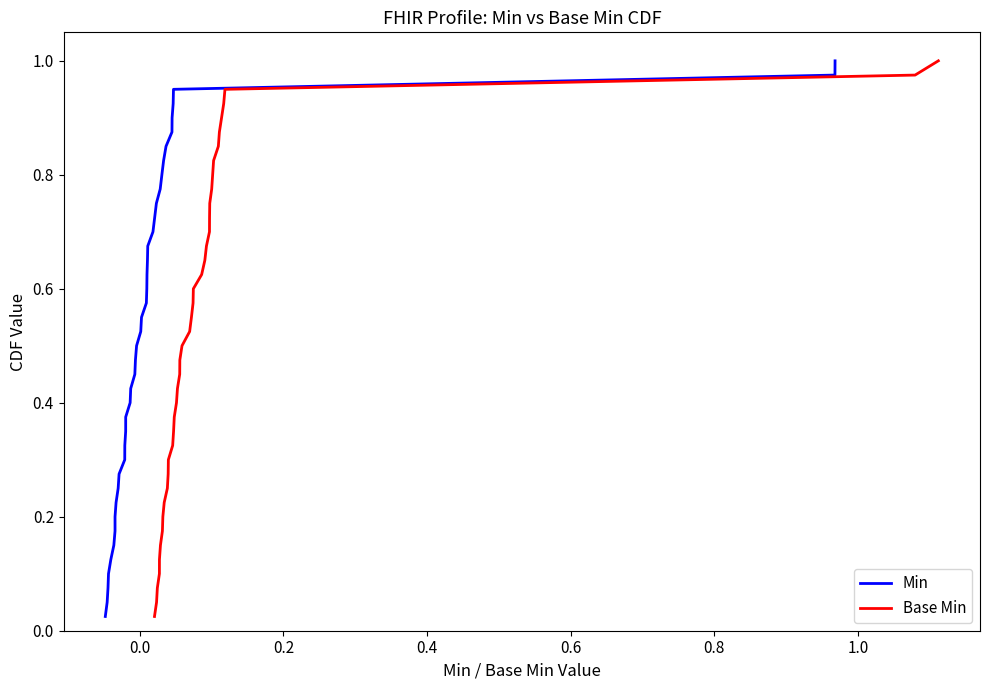

True or false: Base Min has more than 1 points higher than both neighbors.

False